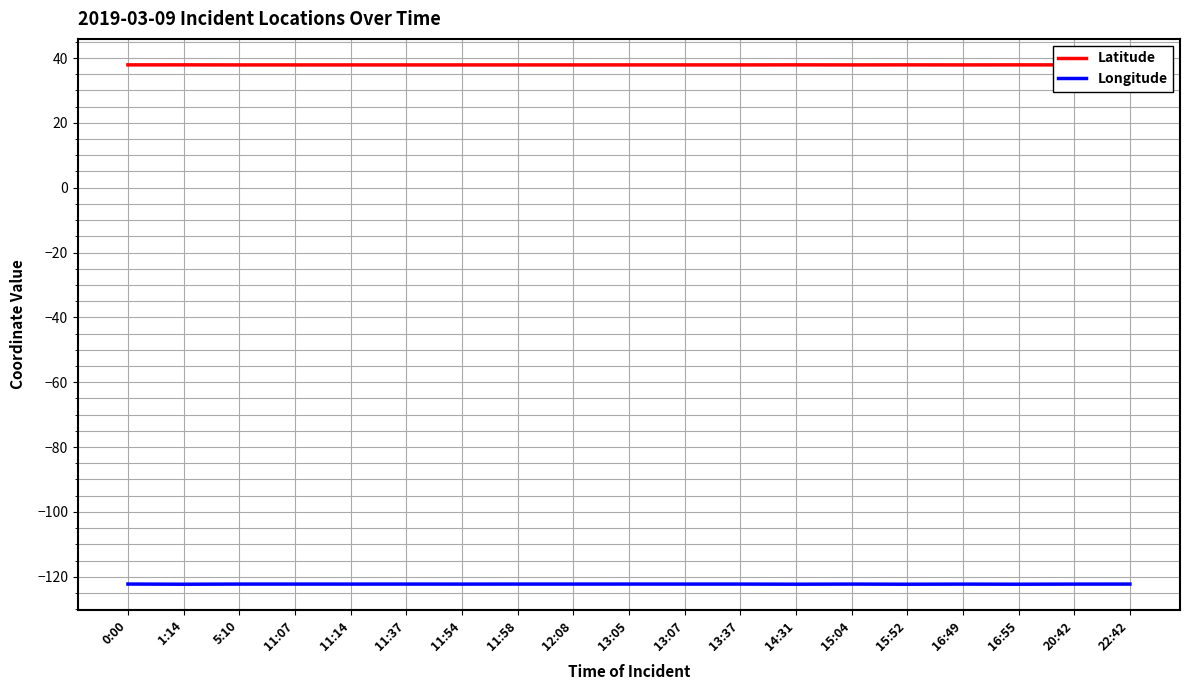

Does the chart display data point markers on the line(s)?

No